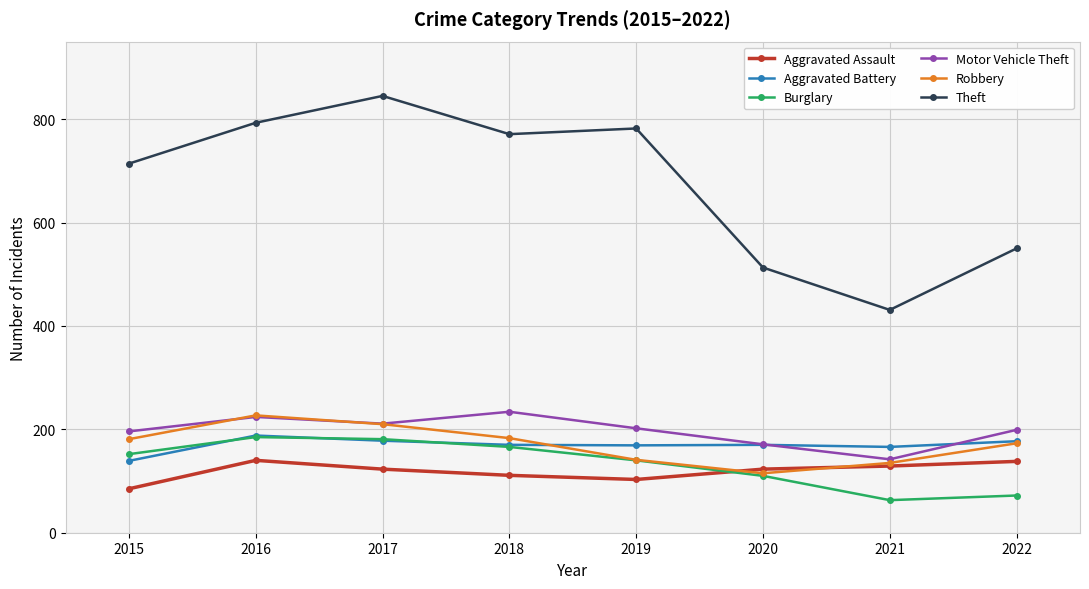

At which category does Aggravated Battery reach its first local peak?

2016